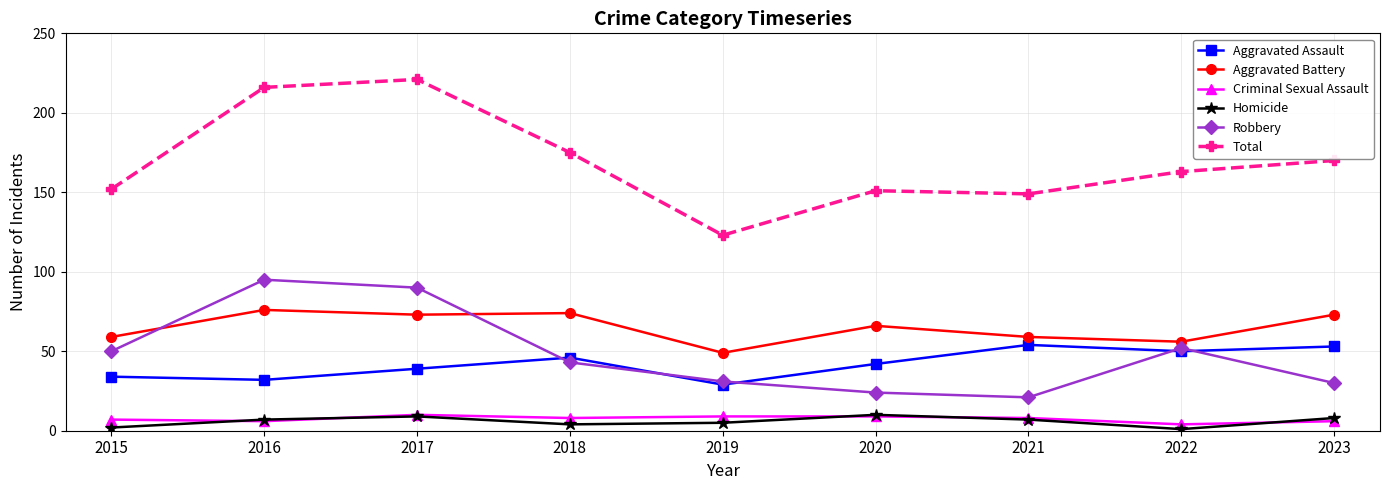

True or false: Total and Criminal Sexual Assault intersect in this chart.

False